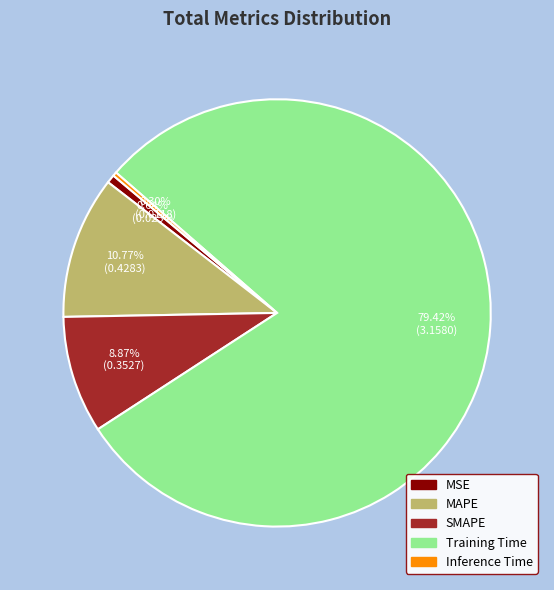

Which has a higher value, SMAPE or MSE?

SMAPE